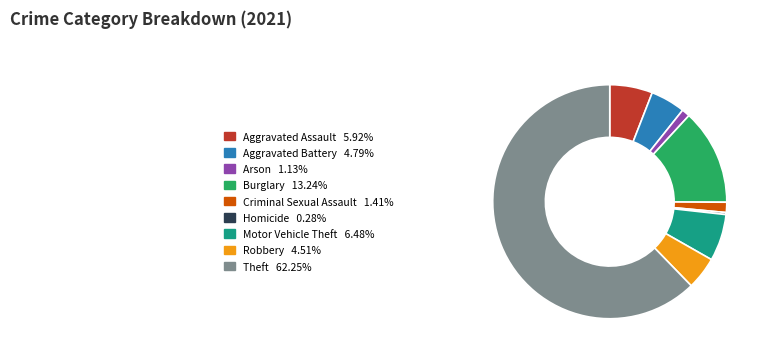

How many segments does this pie chart have?

9